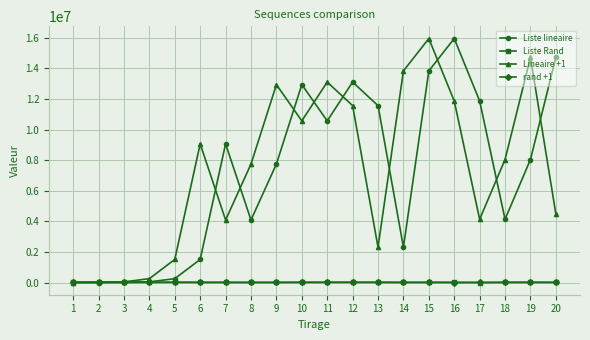

Is the value of rand +1 at 15 greater than the value of Liste lineaire at 17?

No